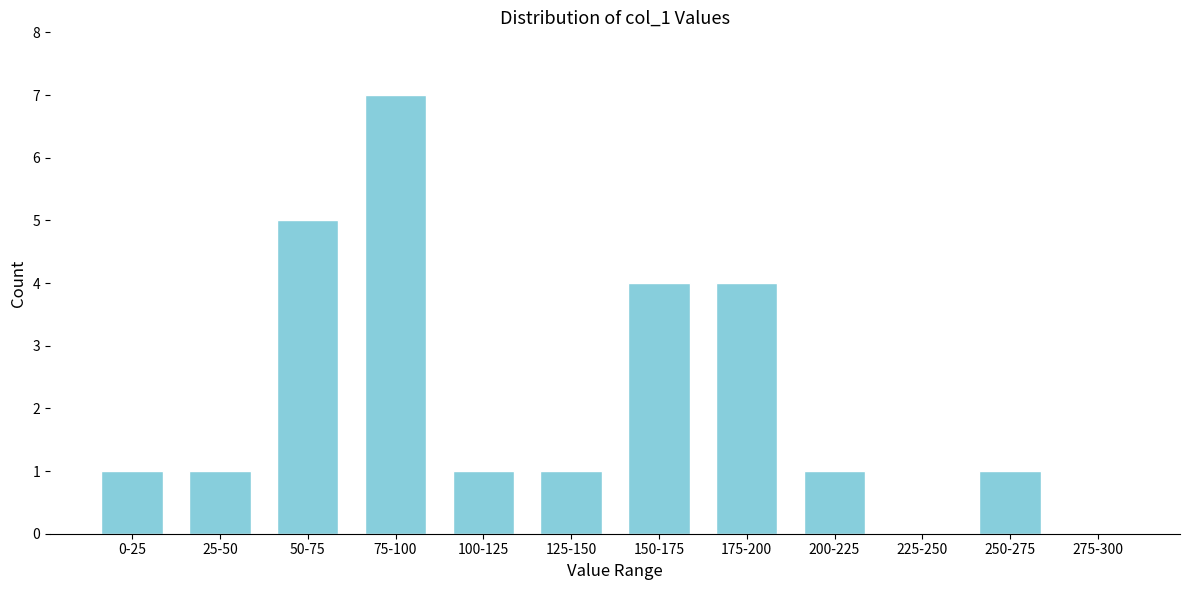

Reading left to right, extract all data points from this chart.

0-25=1	25-50=1	50-75=5	75-100=7	100-125=1	125-150=1	150-175=4	175-200=4	200-225=1	225-250=0	250-275=1	275-300=0